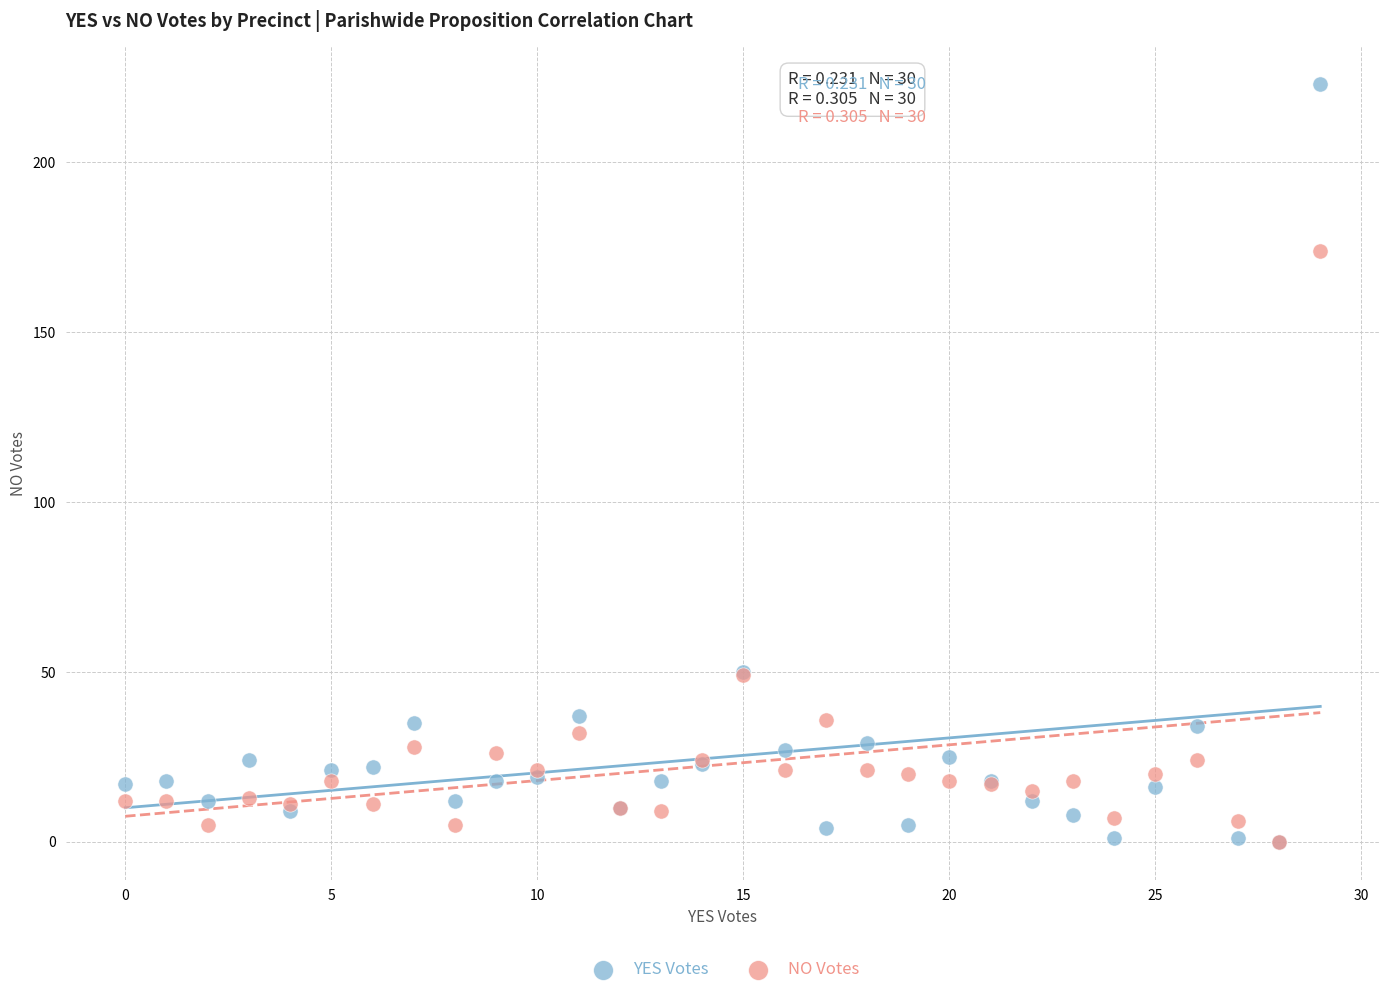

What are all the series names shown in the legend?

YES Votes, NO Votes